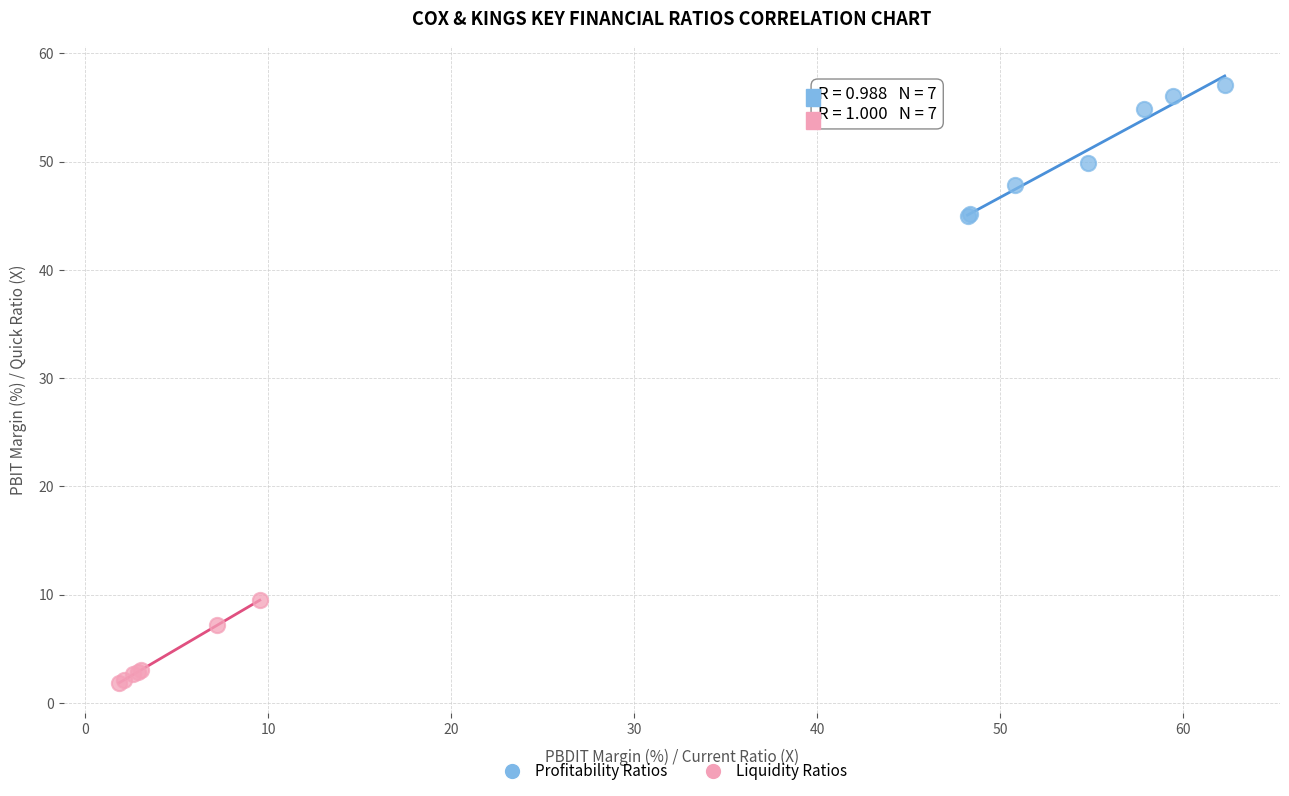

Which series reaches the maximum Y coordinate?

Profitability Ratios